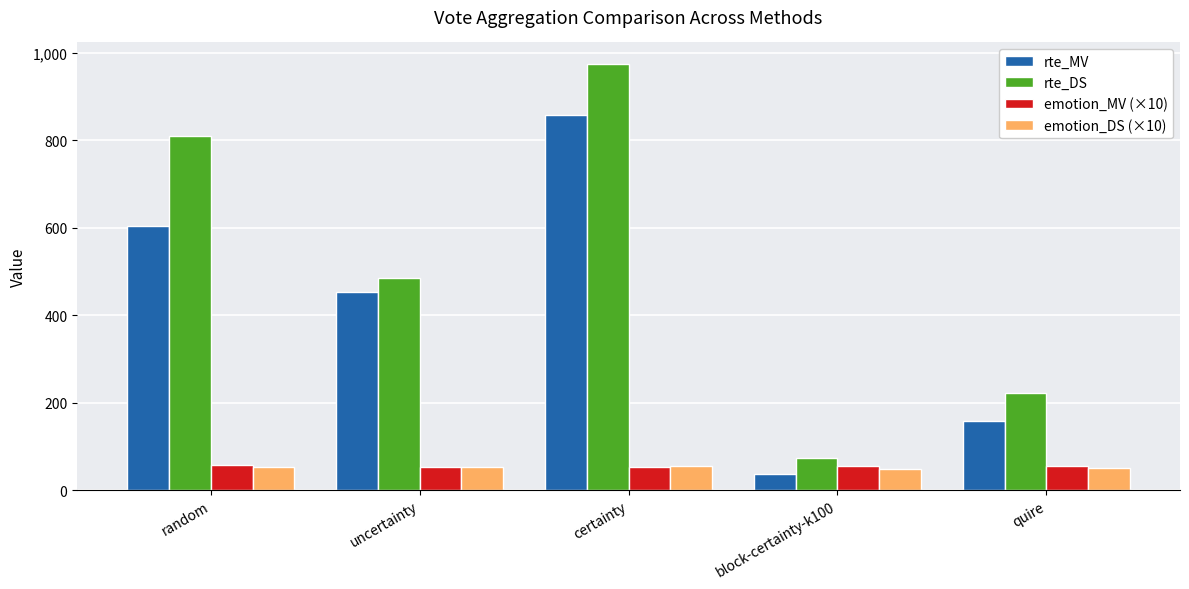

At which label is rte_DS closest to 523?

uncertainty